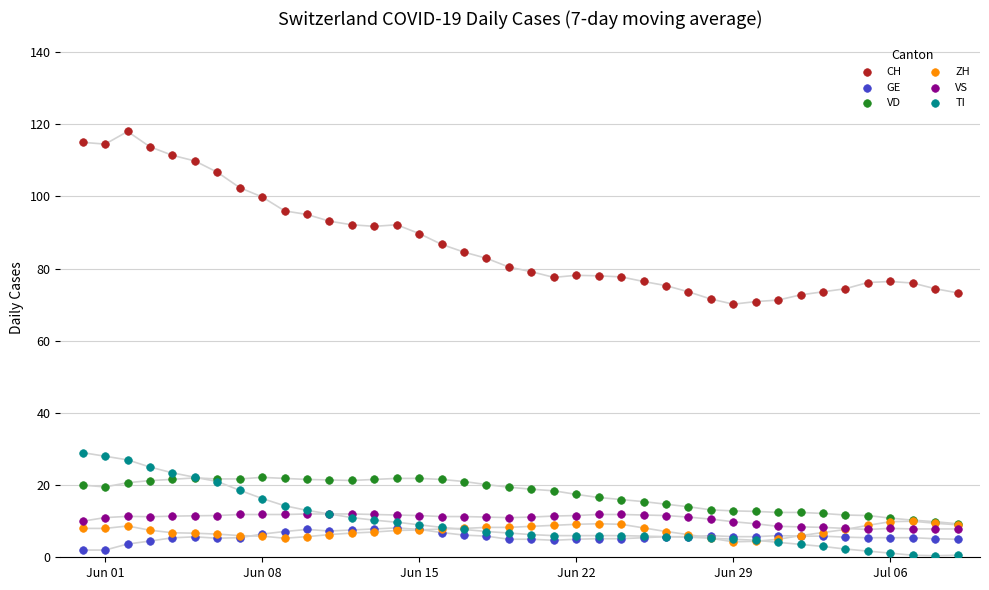

What are all the series names shown in the legend?

CH, GE, VD, ZH, VS, TI